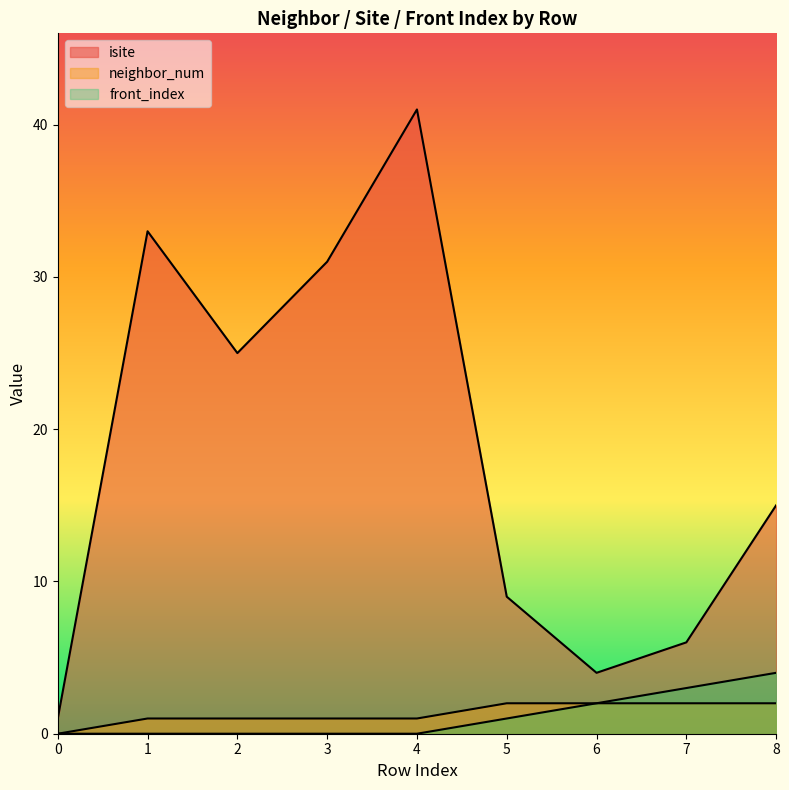

Is the value of neighbor_num at 7 greater than the value of isite at 2?

No